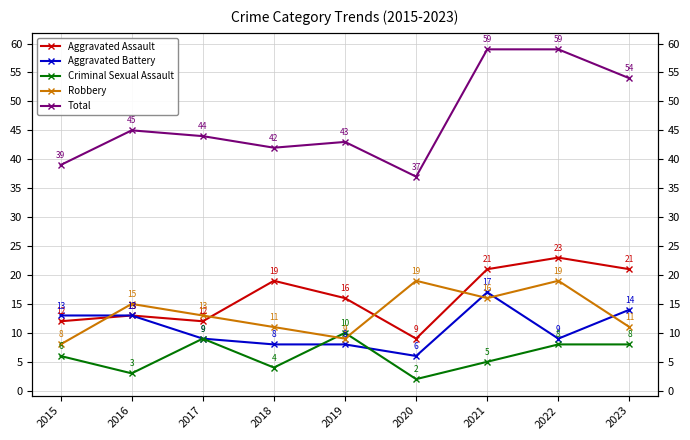

At which category does Criminal Sexual Assault reach its first local valley?

2016